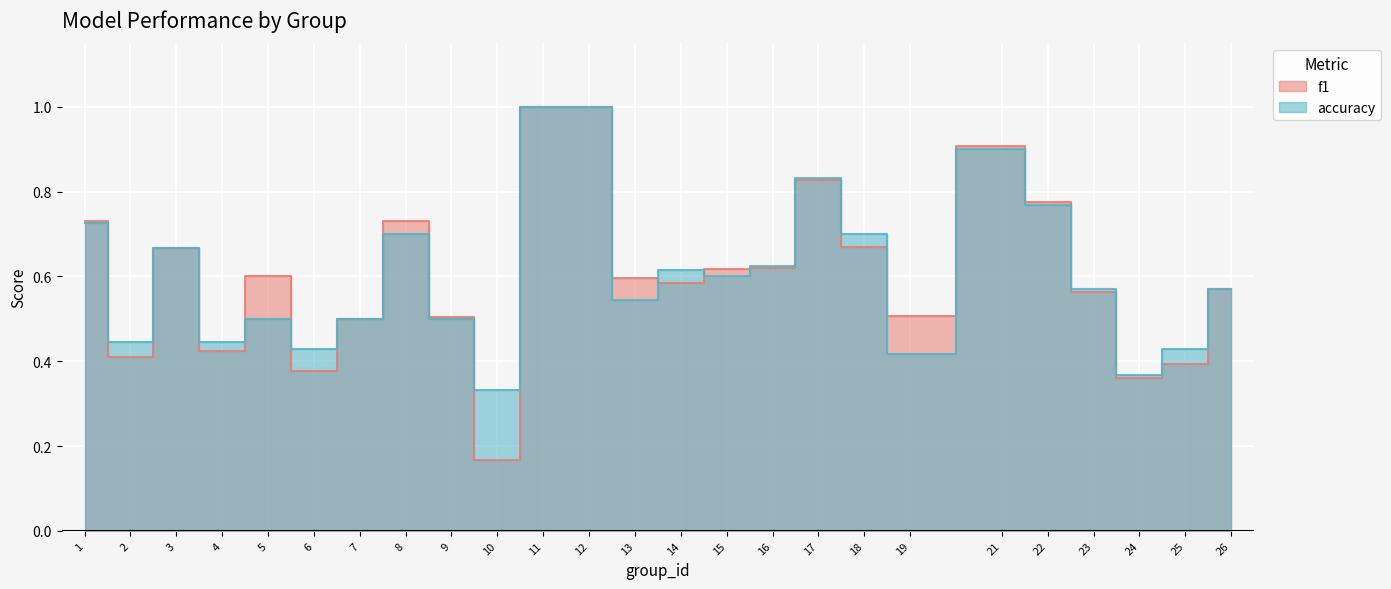

Reading left to right, transcribe all the data shown in this chart.

f1: 0.7	0.4	0.7	0.4	0.6	0.4	0.5	0.7	0.5	0.2	1.0	1.0	0.6	0.6	0.6	0.6	0.8	0.7	0.5	0.9	0.8	0.6	0.4	0.4	0.6
accuracy: 0.7	0.4	0.7	0.4	0.5	0.4	0.5	0.7	0.5	0.3	1.0	1.0	0.5	0.6	0.6	0.6	0.8	0.7	0.4	0.9	0.8	0.6	0.4	0.4	0.6